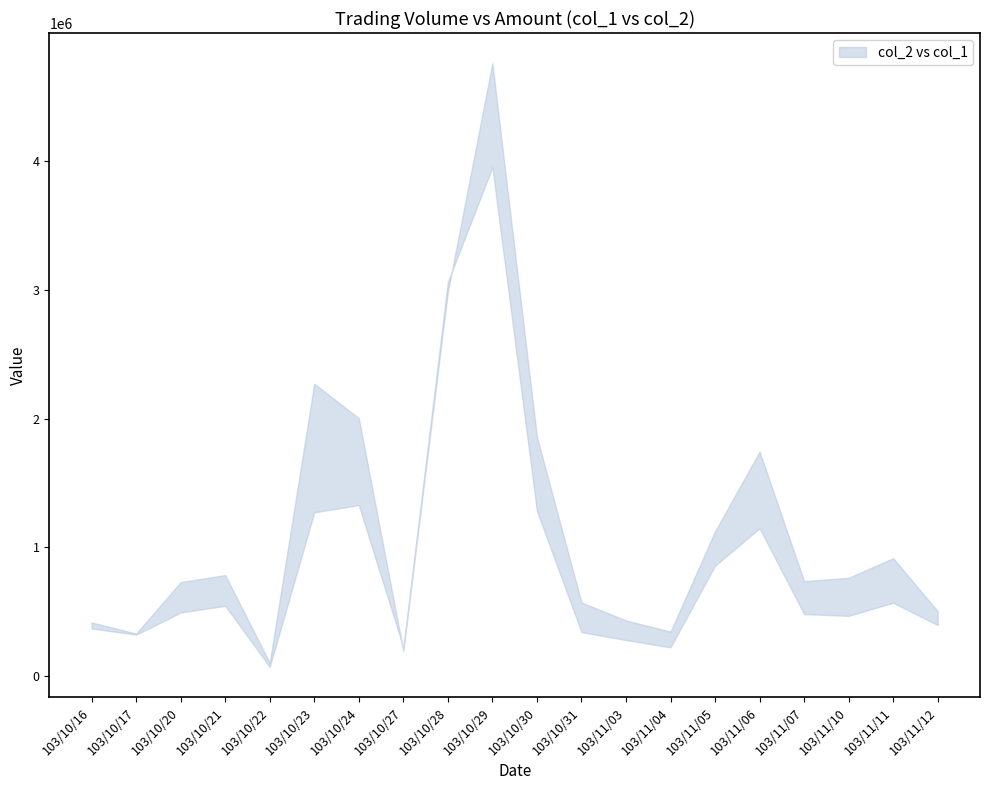

Does the chart display data point markers on the line(s)?

No